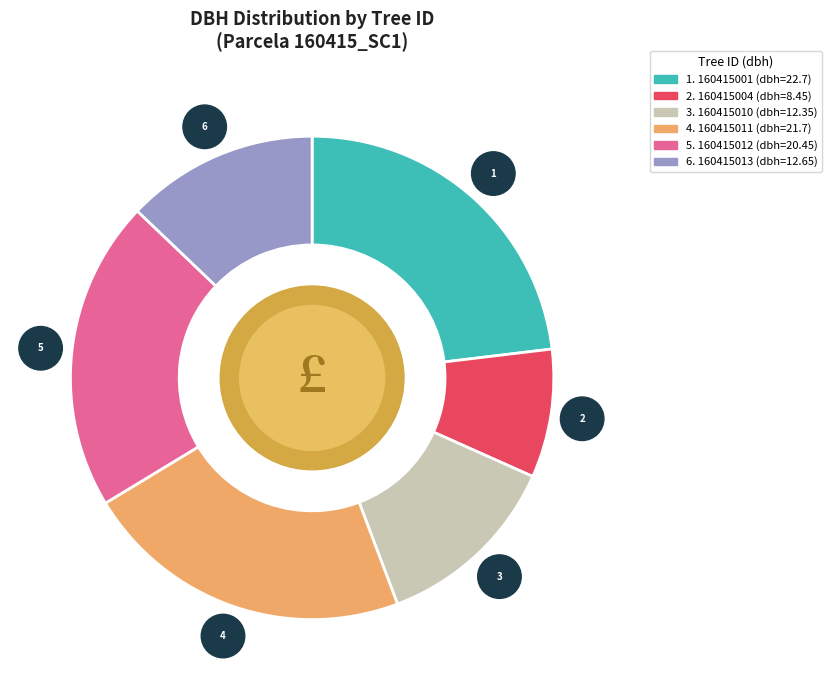

Count the number of slices in the pie.

6